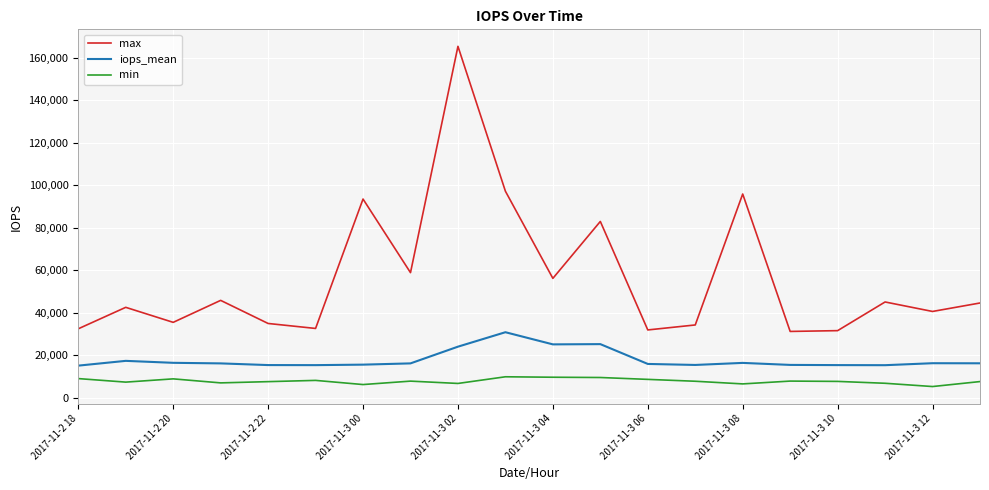

What is the difference between the maximum and minimum values in the max series?

134043